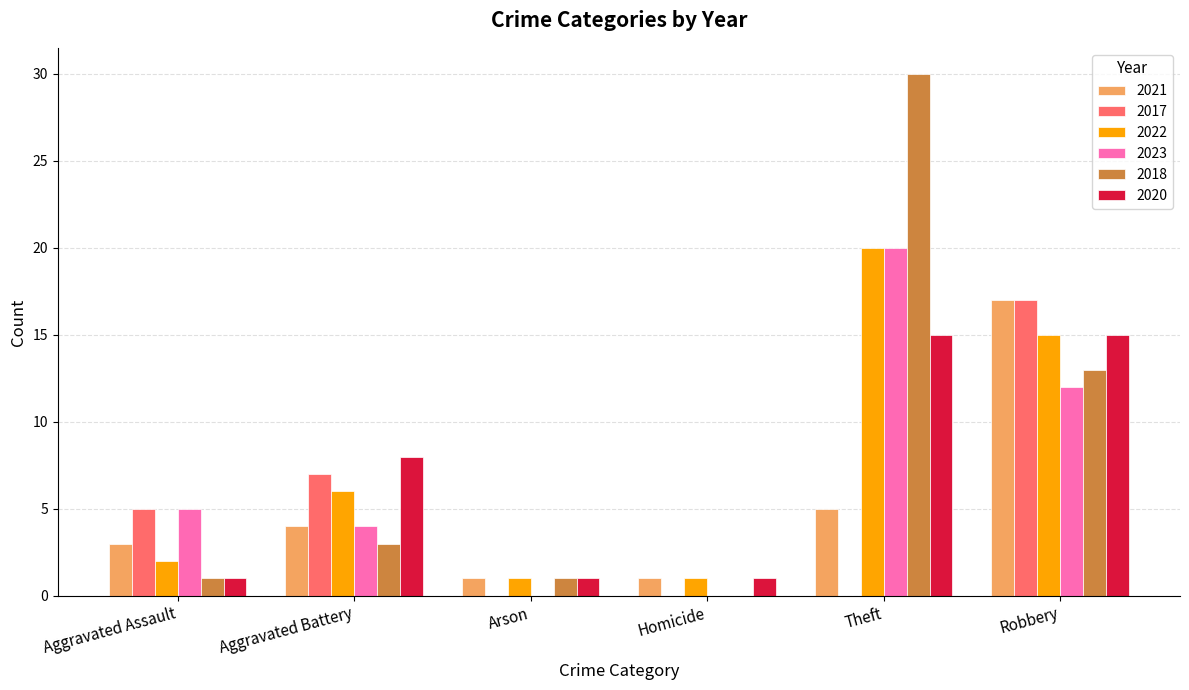

The value of 2022 at Aggravated Battery is 6. True or false?

True